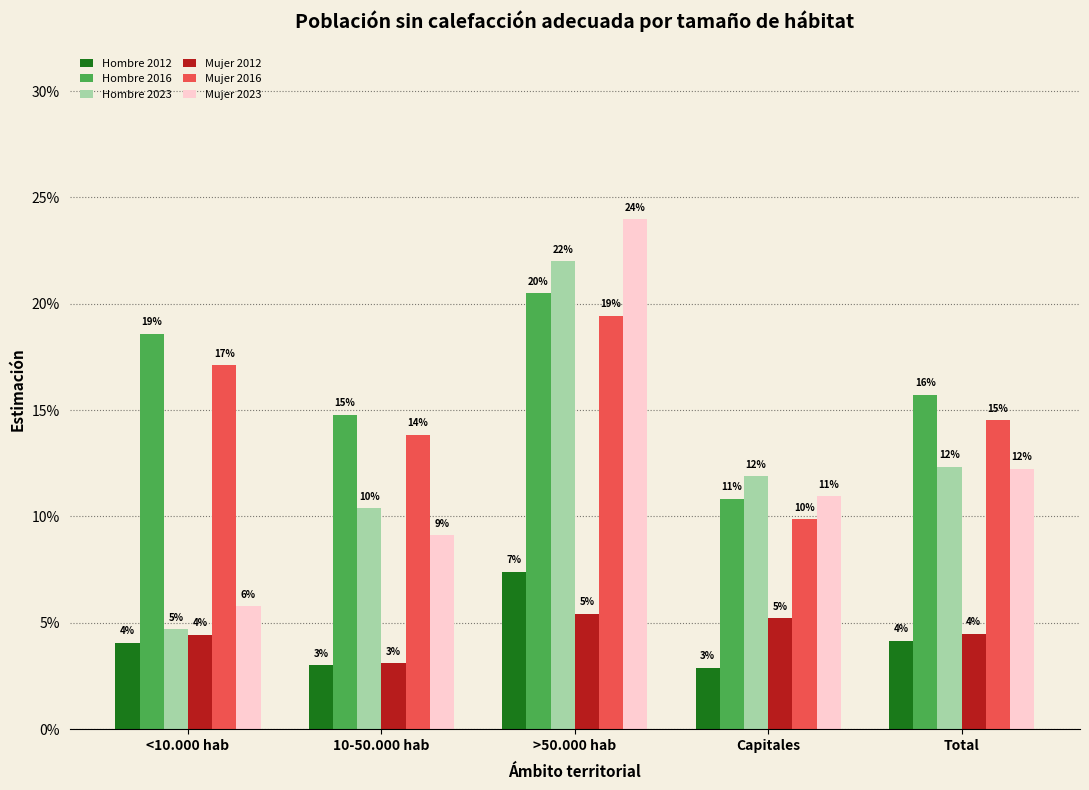

At which label is Hombre 2023 closest to 0?

<10.000 hab